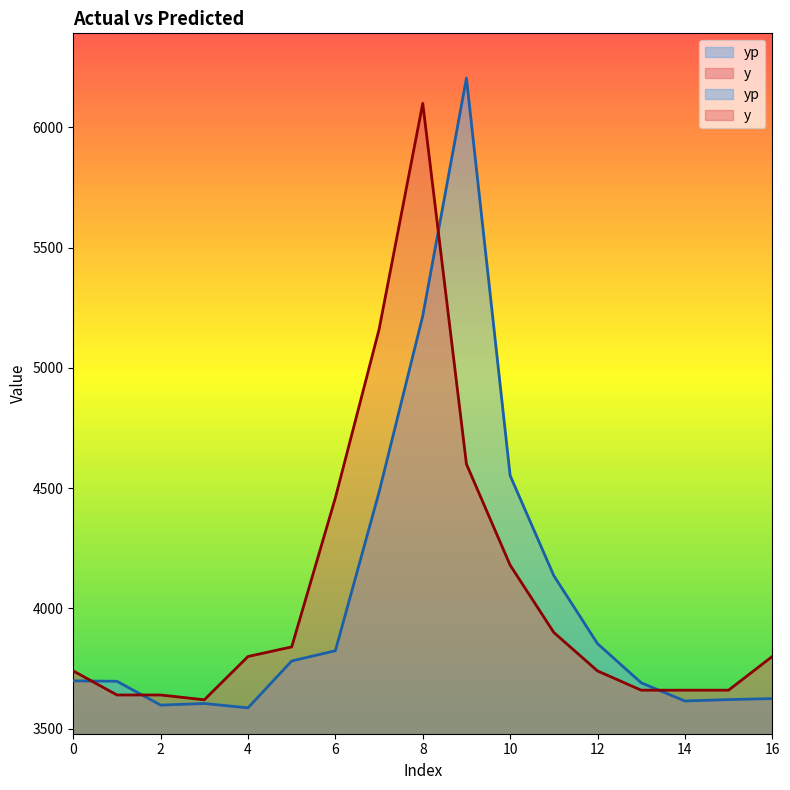

Does the chart have visible grid lines?

No